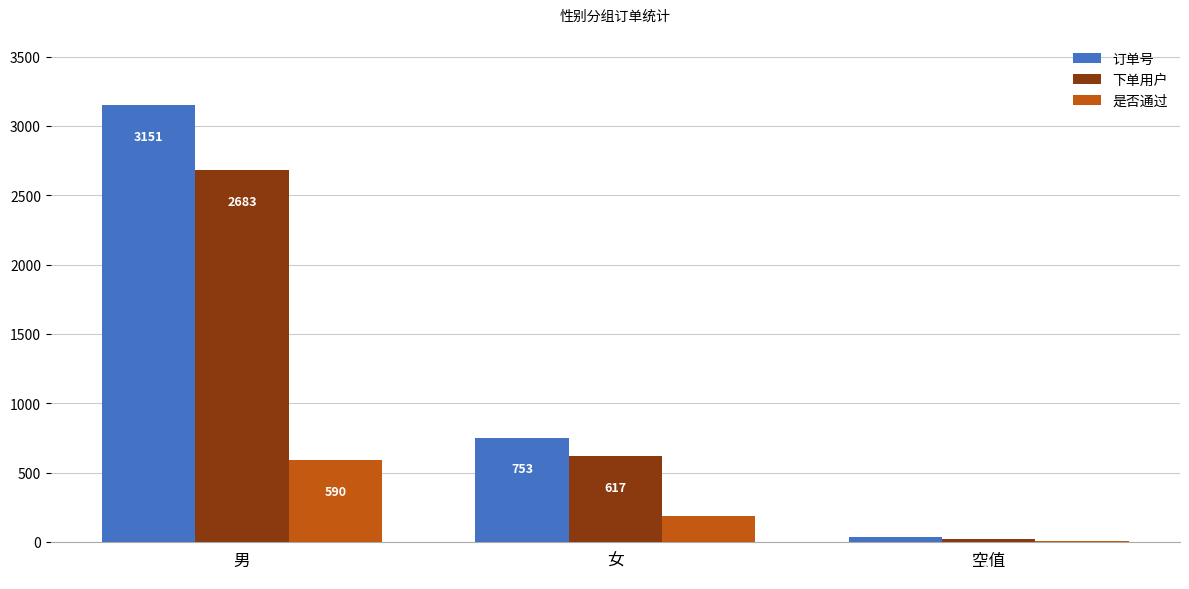

Does the chart contain stacked bars?

No